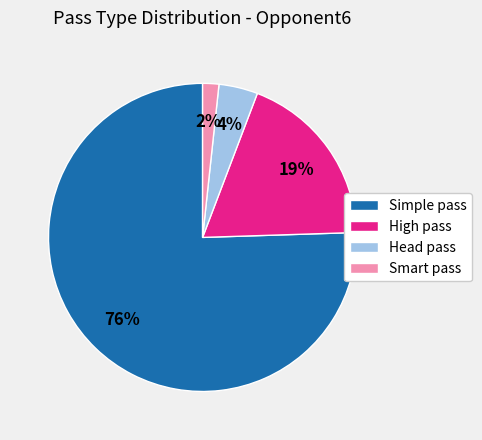

Count the number of slices in the pie.

4